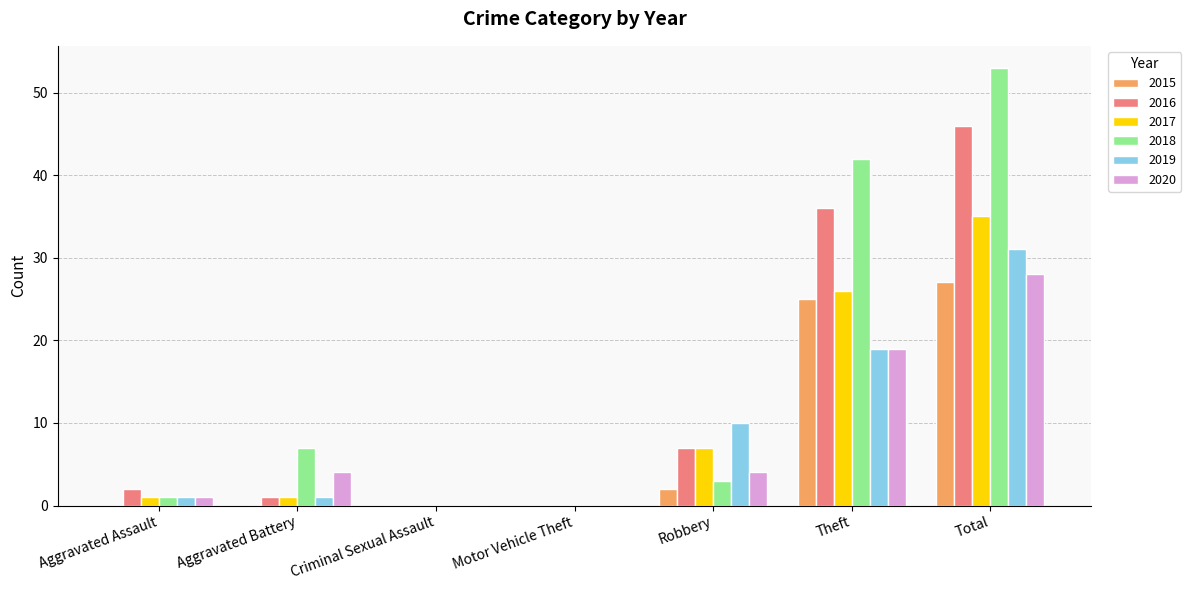

Reading left to right, transcribe all the data shown in this chart.

2015: Aggravated Assault=0	Aggravated Battery=0	Criminal Sexual Assault=0	Motor Vehicle Theft=0	Robbery=2	Theft=25	Total=27
2016: Aggravated Assault=2	Aggravated Battery=1	Criminal Sexual Assault=0	Motor Vehicle Theft=0	Robbery=7	Theft=36	Total=46
2017: Aggravated Assault=1	Aggravated Battery=1	Criminal Sexual Assault=0	Motor Vehicle Theft=0	Robbery=7	Theft=26	Total=35
2018: Aggravated Assault=1	Aggravated Battery=7	Criminal Sexual Assault=0	Motor Vehicle Theft=0	Robbery=3	Theft=42	Total=53
2019: Aggravated Assault=1	Aggravated Battery=1	Criminal Sexual Assault=0	Motor Vehicle Theft=0	Robbery=10	Theft=19	Total=31
2020: Aggravated Assault=1	Aggravated Battery=4	Criminal Sexual Assault=0	Motor Vehicle Theft=0	Robbery=4	Theft=19	Total=28